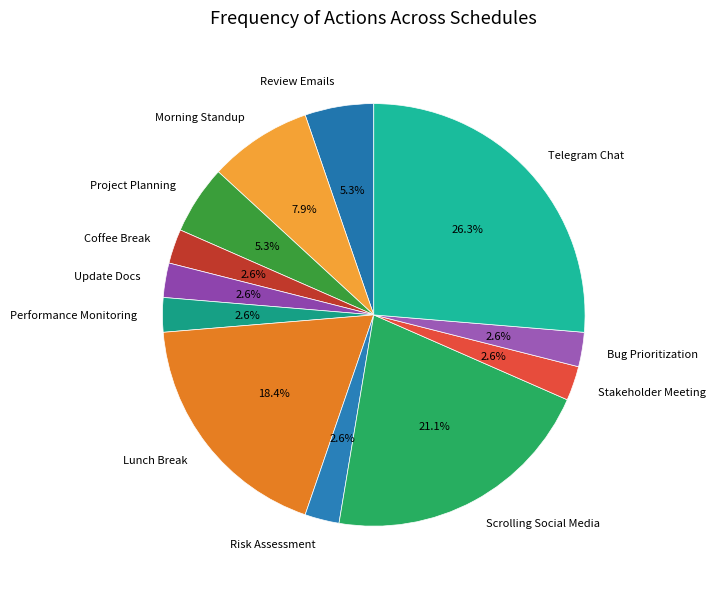

To the nearest percent, what is the average slice percentage?

8%